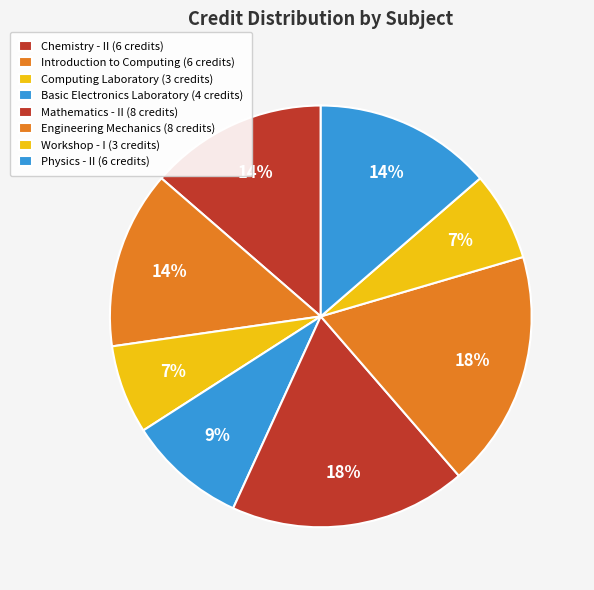

Count the number of slices in the pie.

8